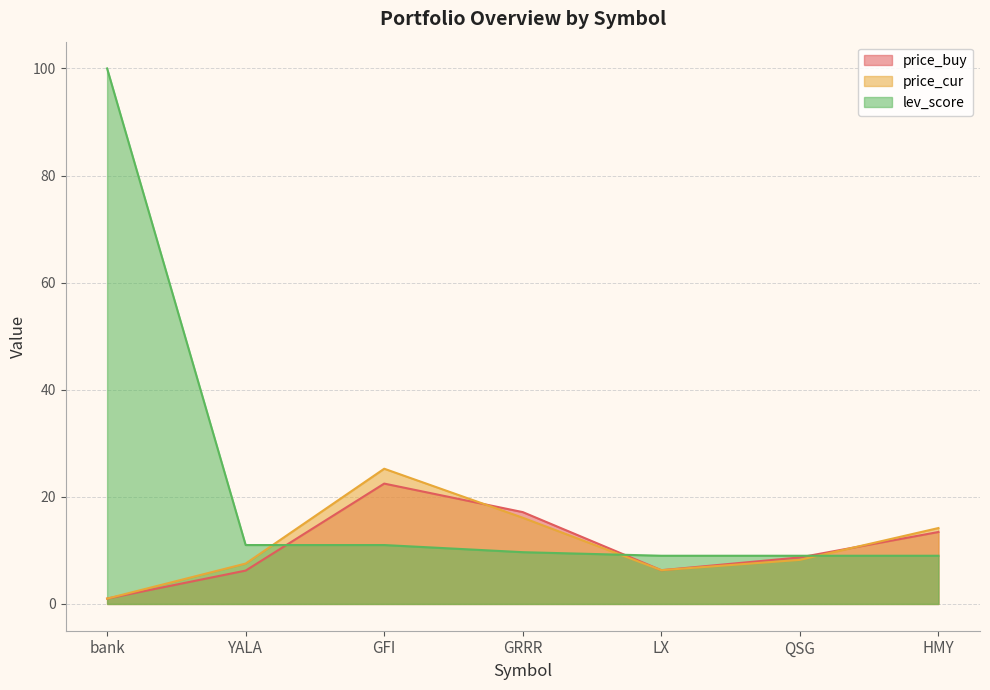

How many distinct data groups are displayed?

3